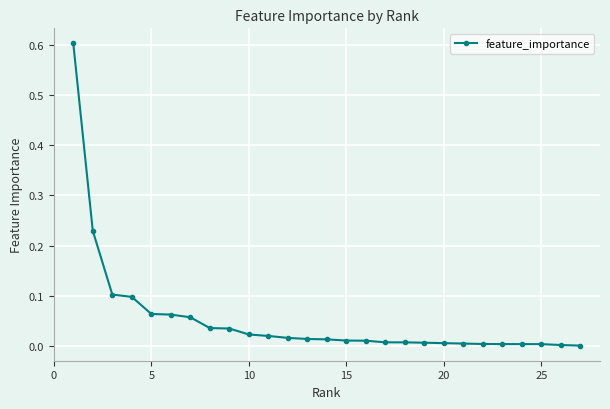

What is the difference between the maximum and minimum values?

0.6